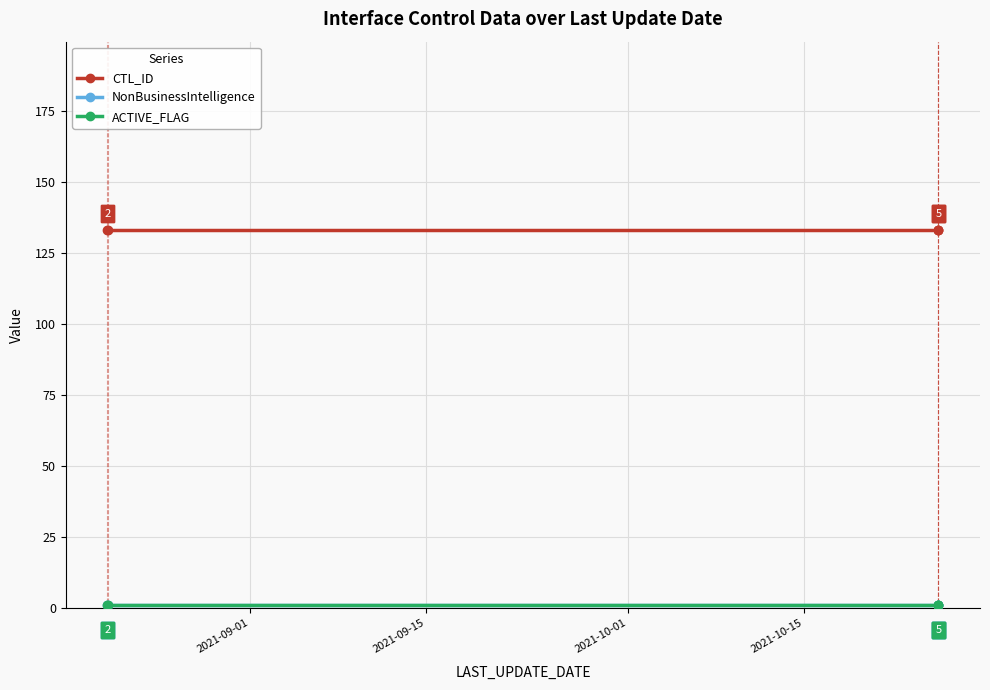

Does the chart have visible grid lines?

Yes